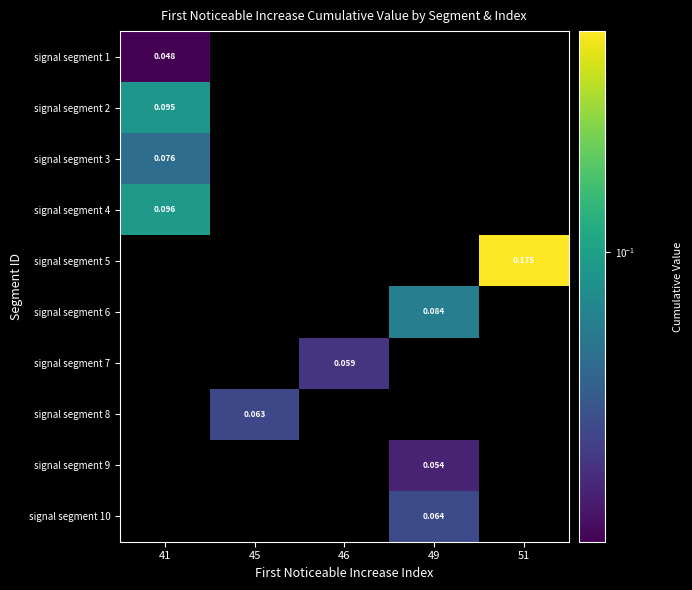

Which label corresponds to the largest value in the chart?

51